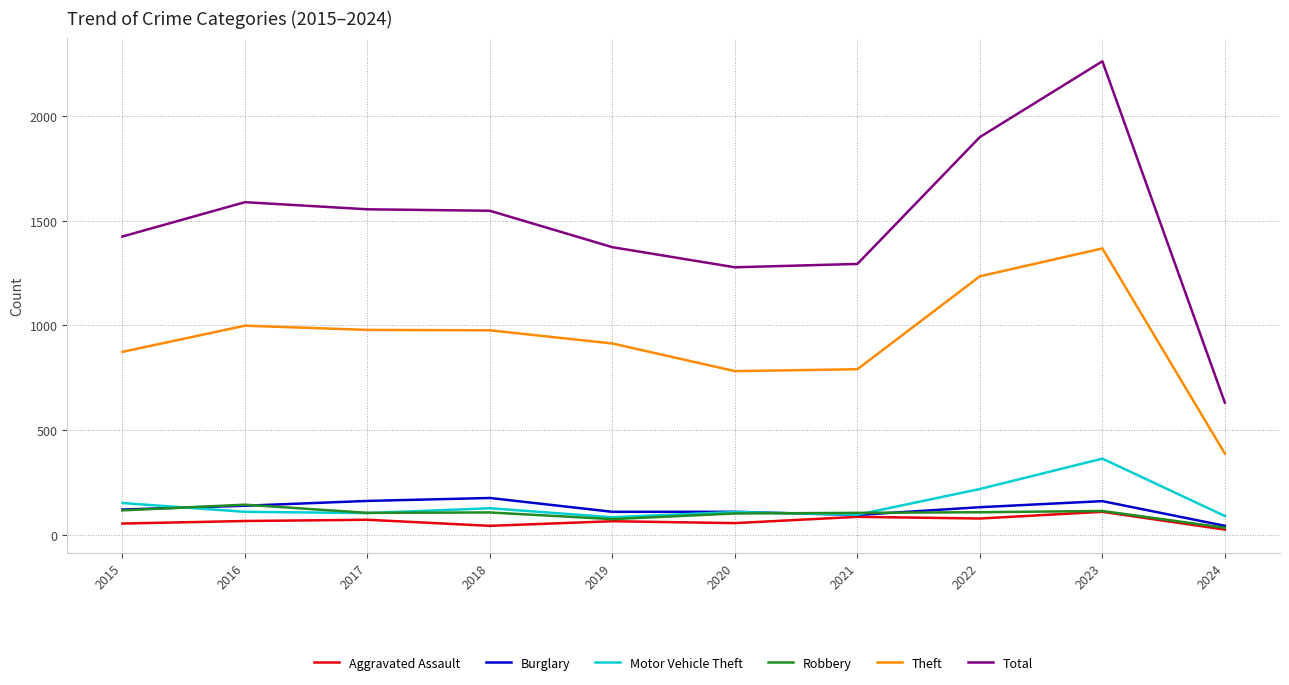

What is the total value across all series at 2023?

4379